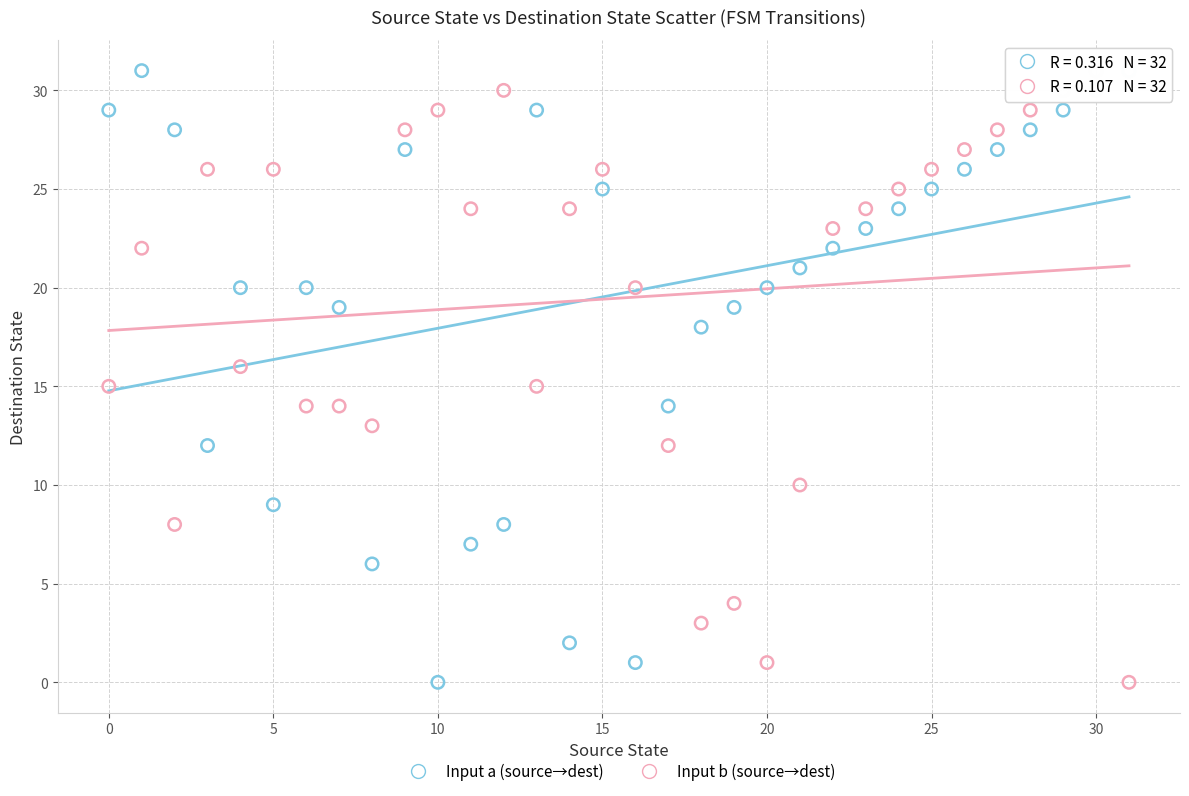

Across all data points, what is the range of Y values (max minus min)?

31